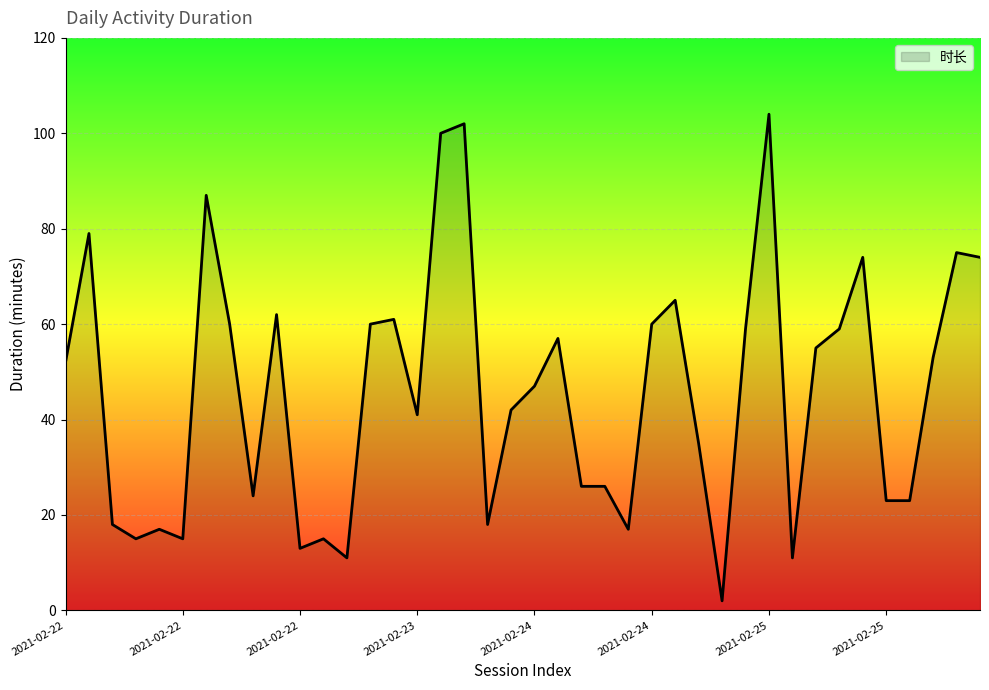

What is the difference between the maximum and minimum values?

102